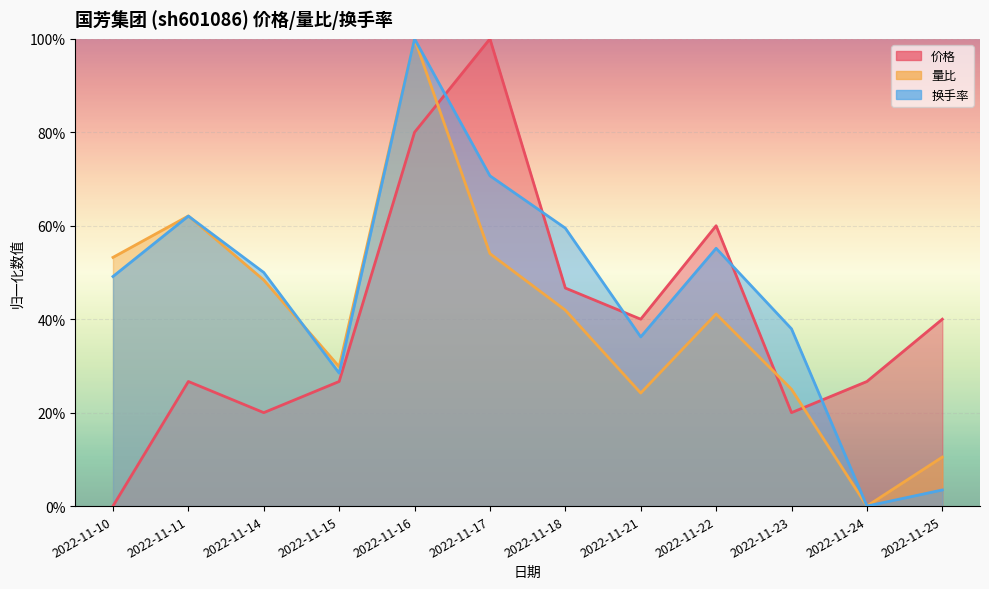

Which category has the highest value in the 量比 series?

2022-11-16